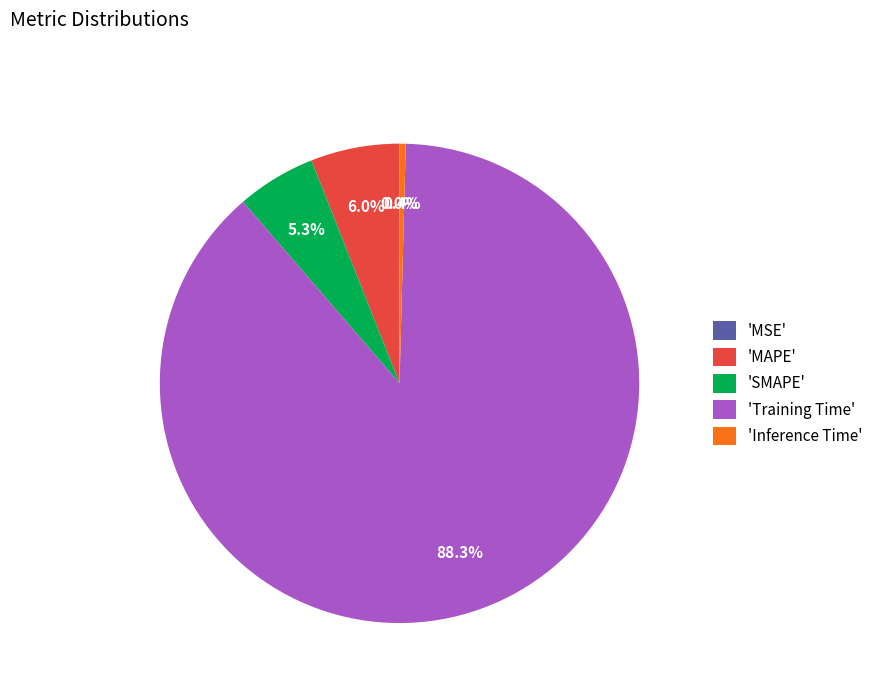

Which slice is the largest?

'Training Time'